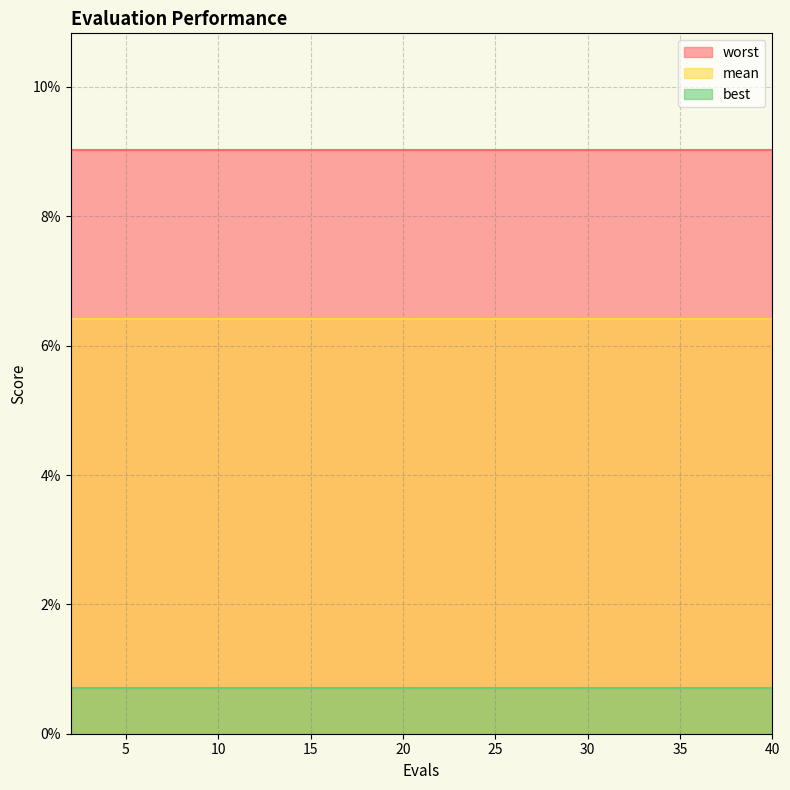

At which label is mean closest to 0?

2